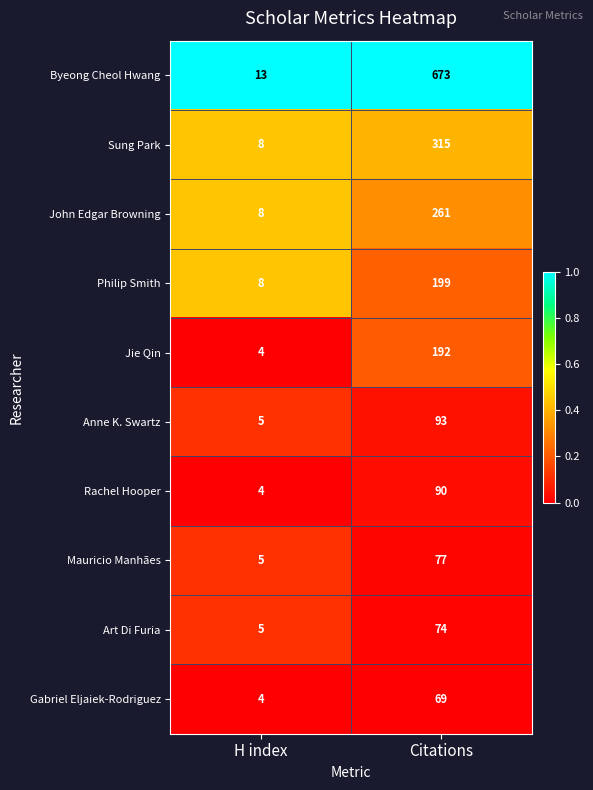

Is the value of Gabriel Eljaiek-Rodriguez at Citations greater than the value of Byeong Cheol Hwang at Citations?

No